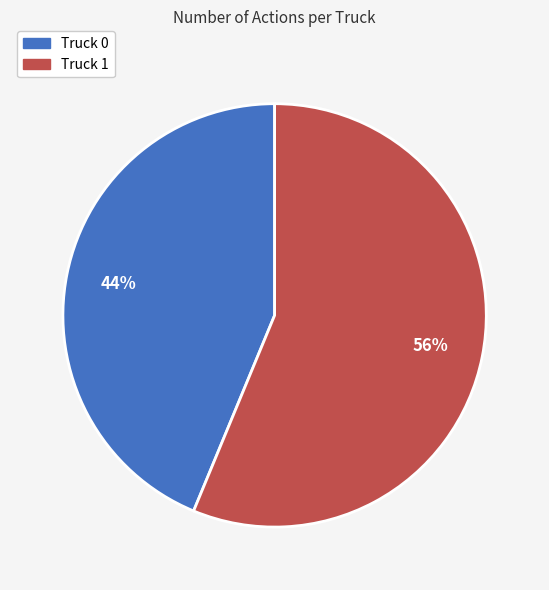

Which category has the biggest portion of the pie?

Truck 1